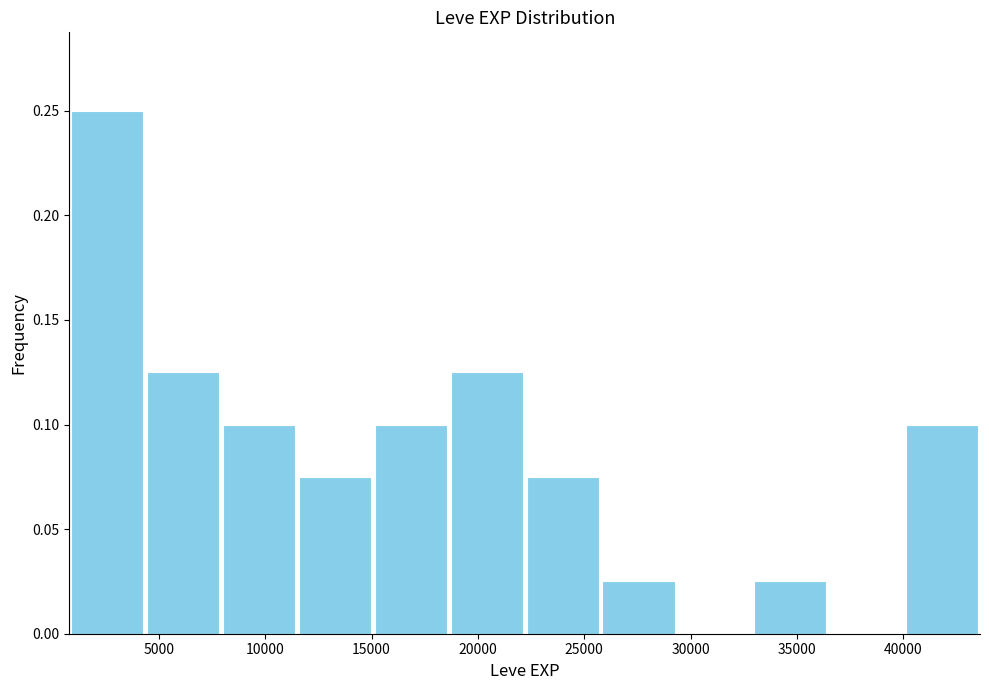

Which range on the x-axis has the tallest bar?

1000 to 4500